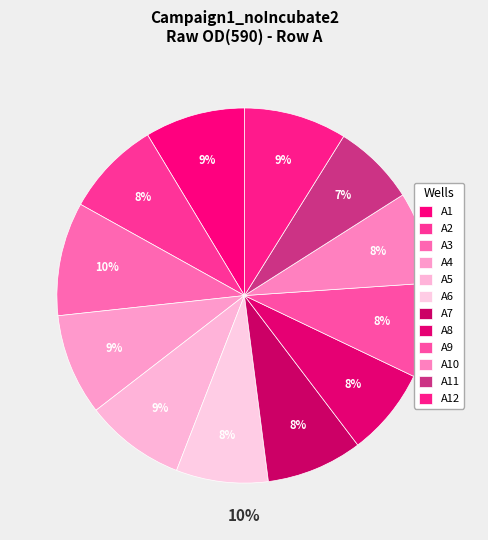

How many segments does this pie chart have?

12